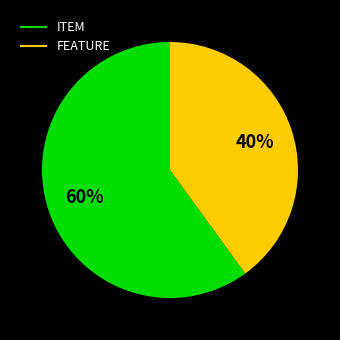

Is it true that ITEM is 60% of the pie?

True